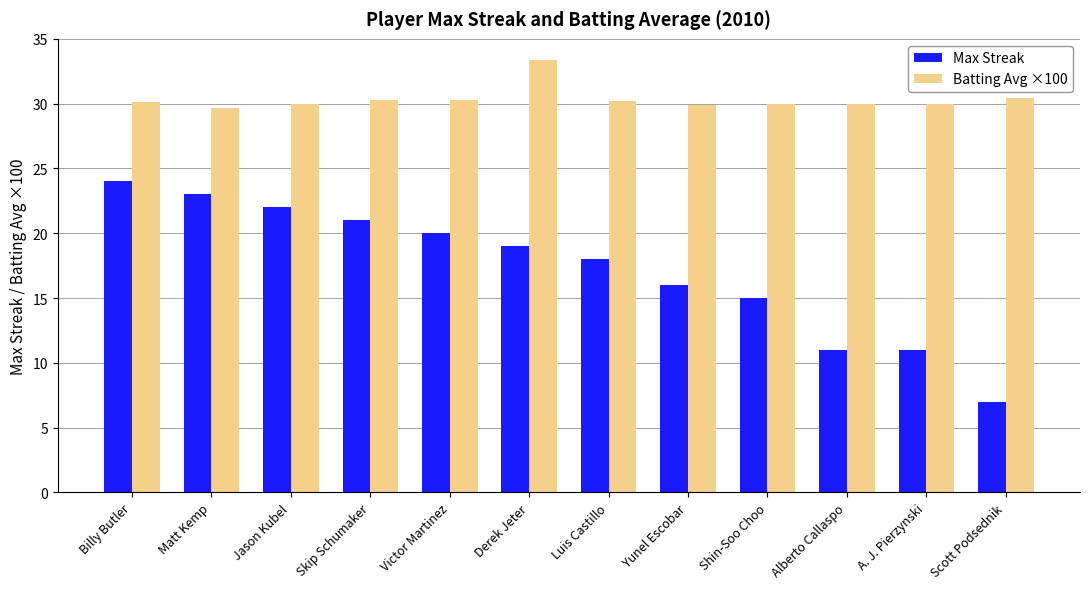

What is the difference between the highest and lowest values at Yunel Escobar?

13.9